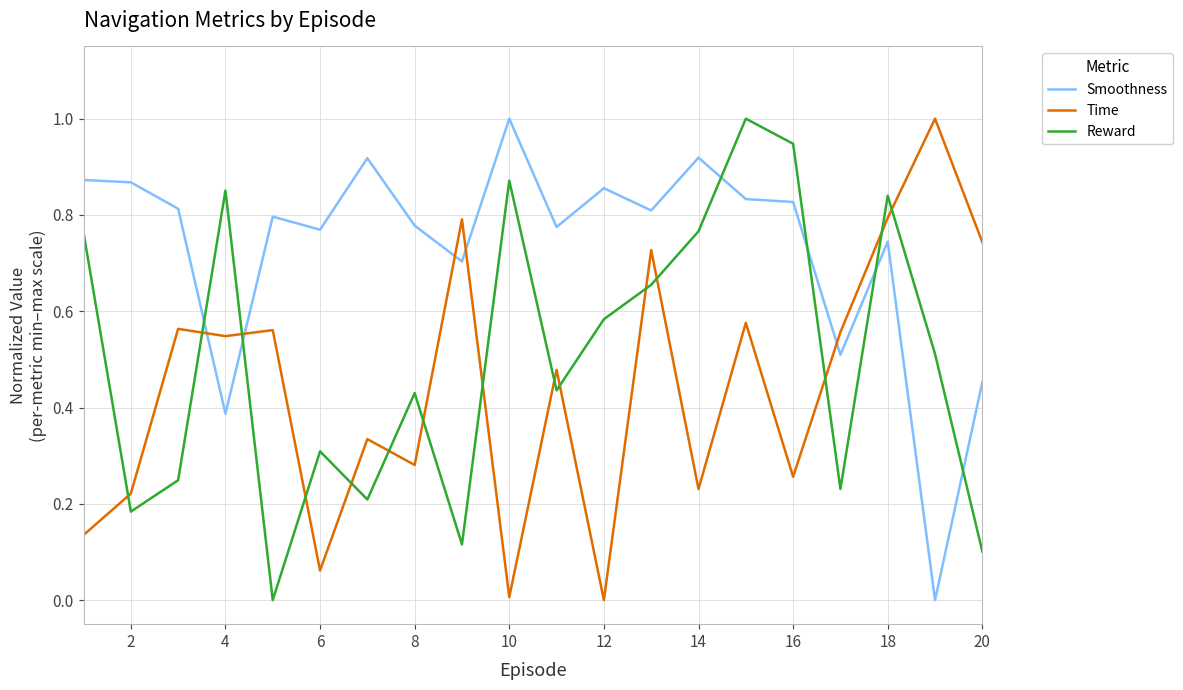

What is the difference between the maximum and minimum values in the Reward series?

1.0